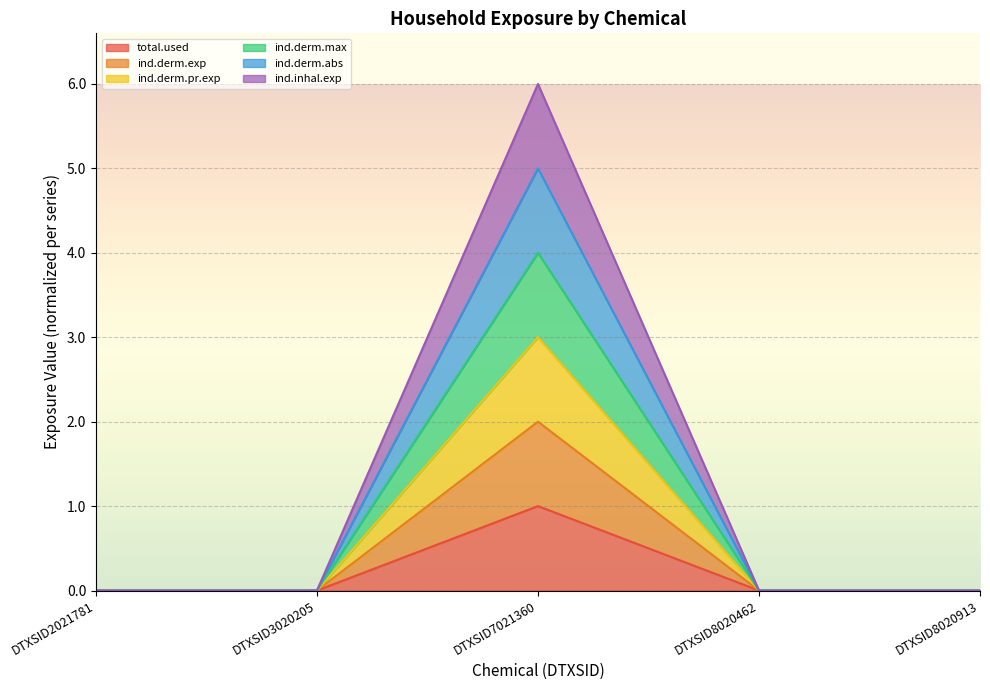

At which category does the chart reach its minimum across all series?

DTXSID2021781